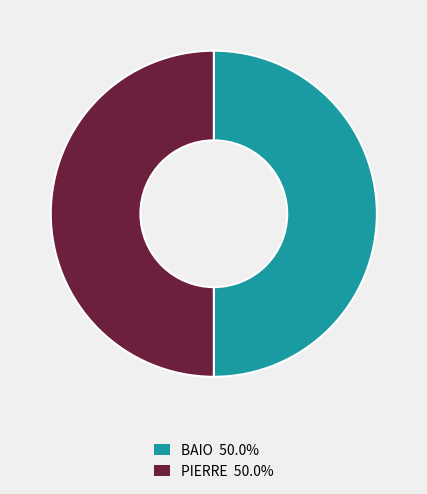

Approximately how many times larger is the value at BAIO compared to PIERRE?

1.0